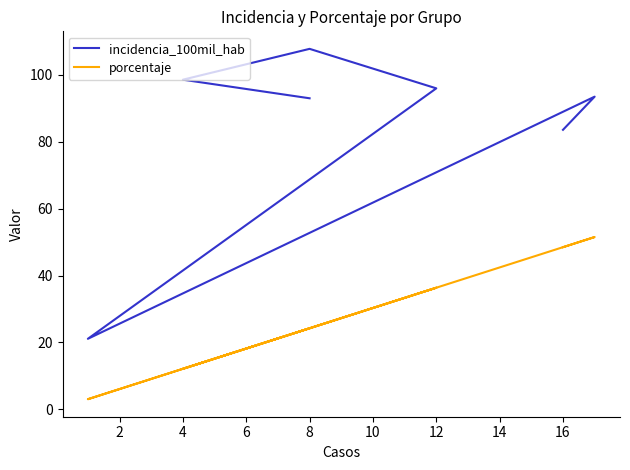

Between 8 and 12, which series saw the biggest shift?

incidencia_100mil_hab